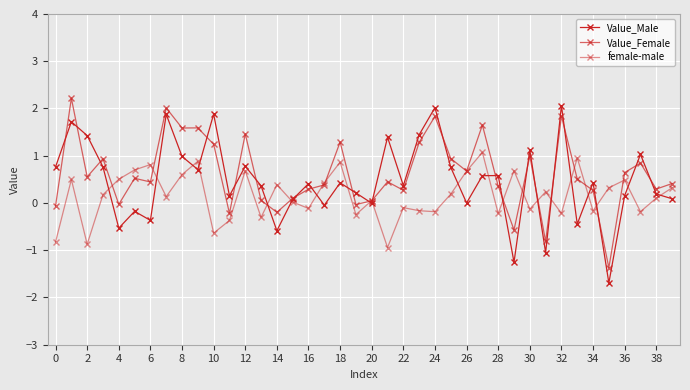

What is the label of the 34th point from the left?

33